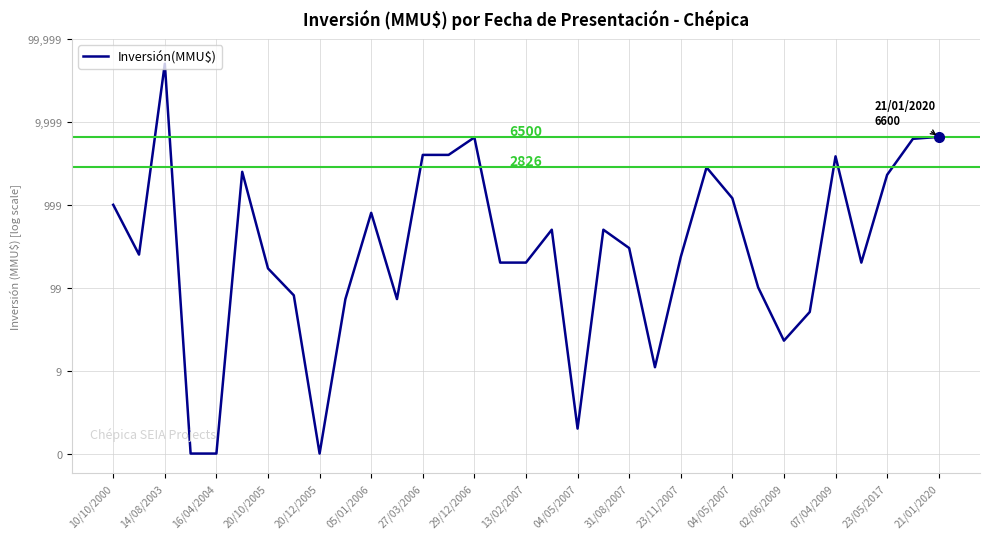

Is this an area chart (filled region under the line)?

No